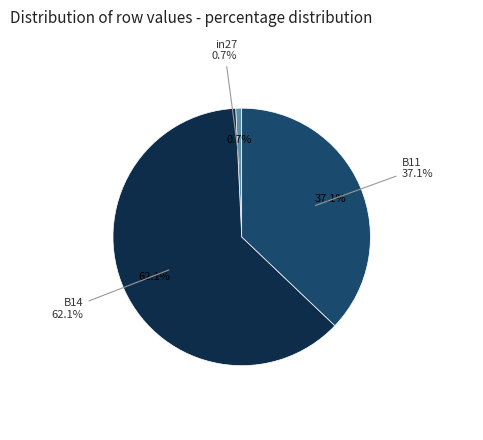

Is the sum of B14 and B11 greater than half?

Yes